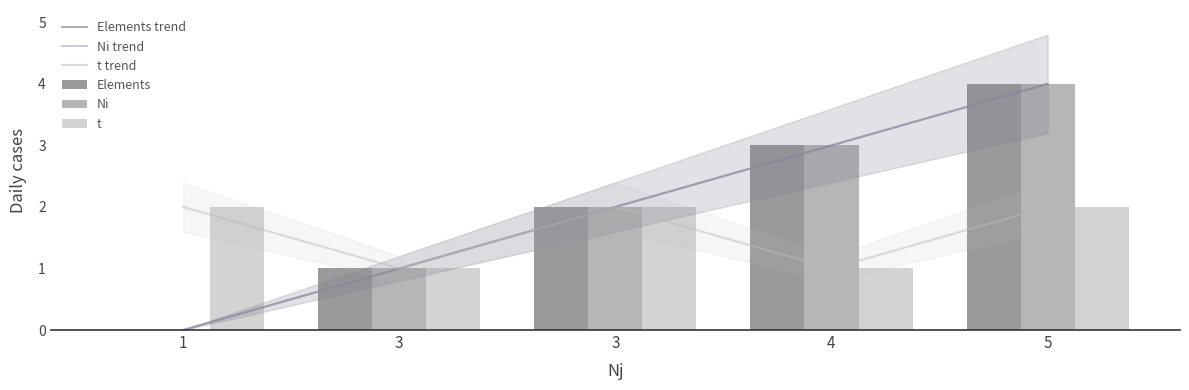

Is the value of Elements trend at 3 greater than the value of Ni trend at 3?

No